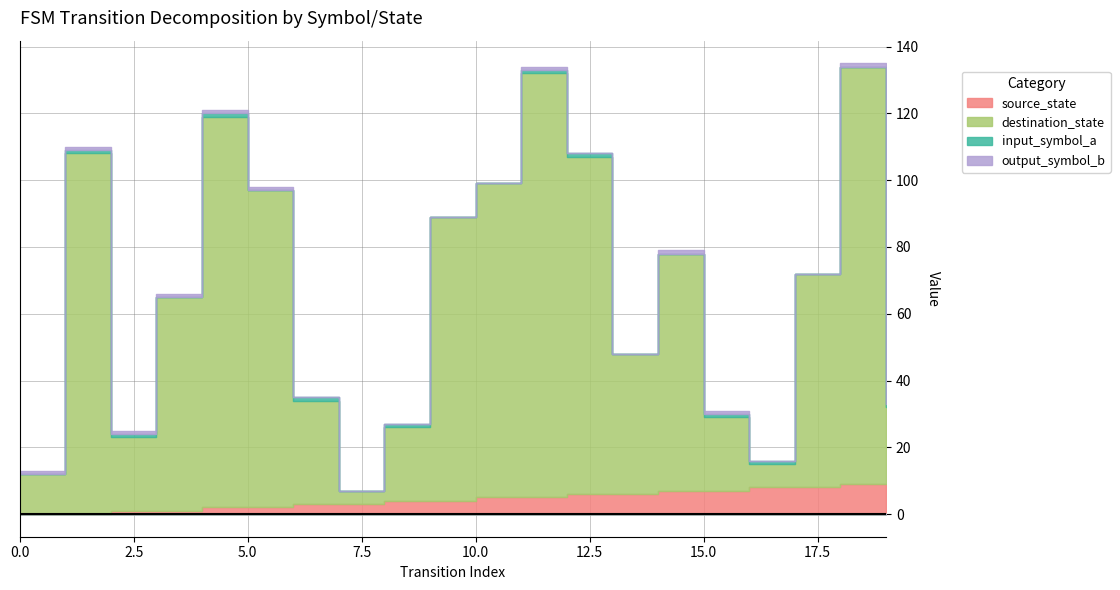

What is the sum of all destination_state values?

1236